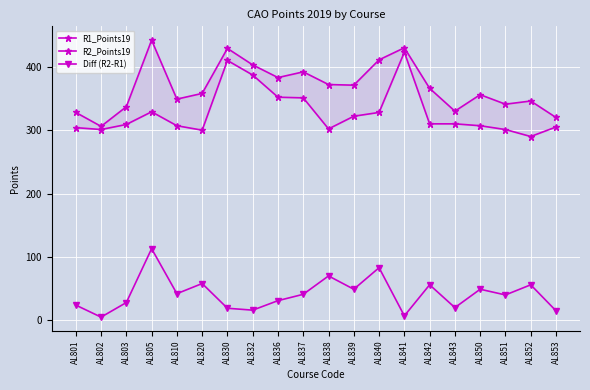

Is it true that Diff (R2-R1) equals 41 at AL837?

True